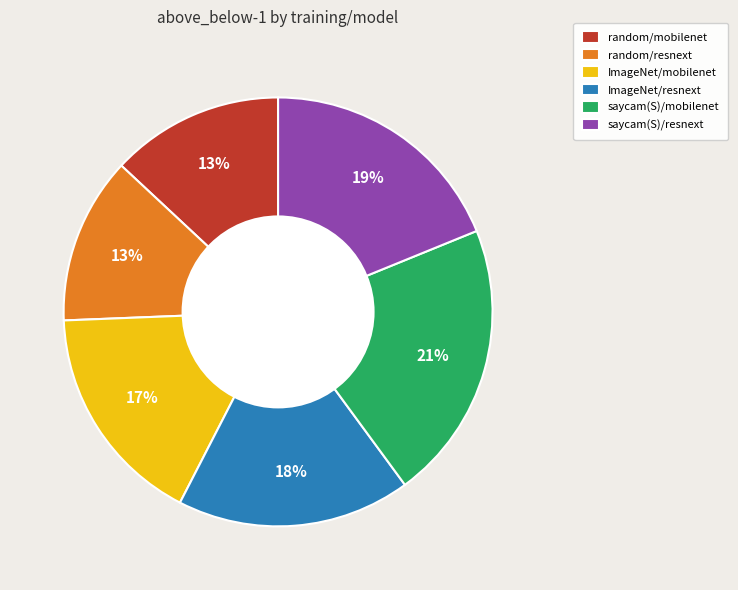

To the nearest percent, what portion does saycam(S)/resnext represent?

19%